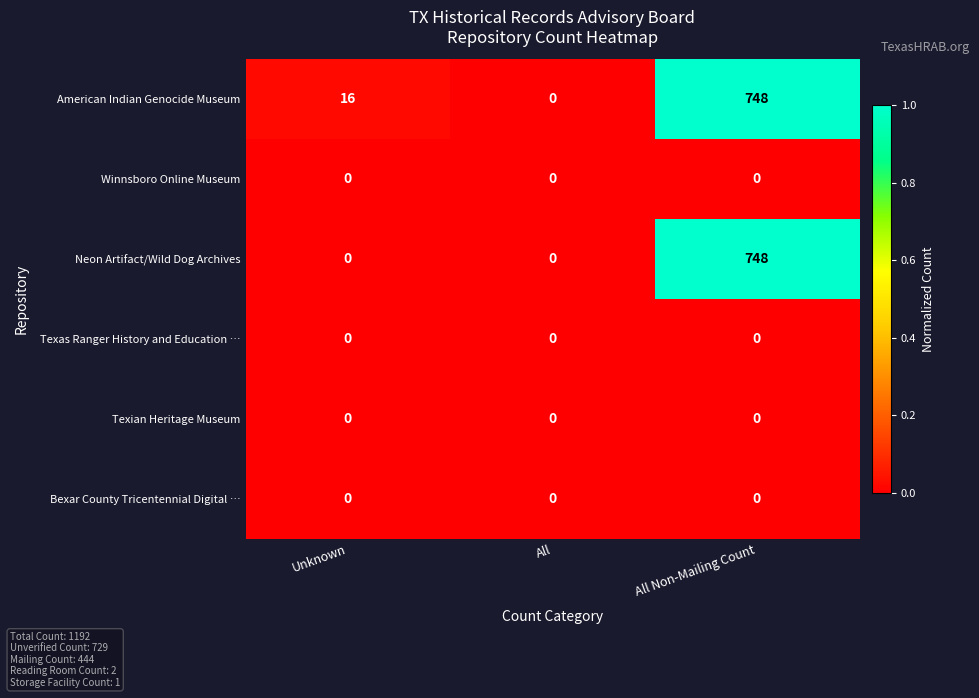

At which category does the chart reach its peak across all series?

All Non-Mailing Count